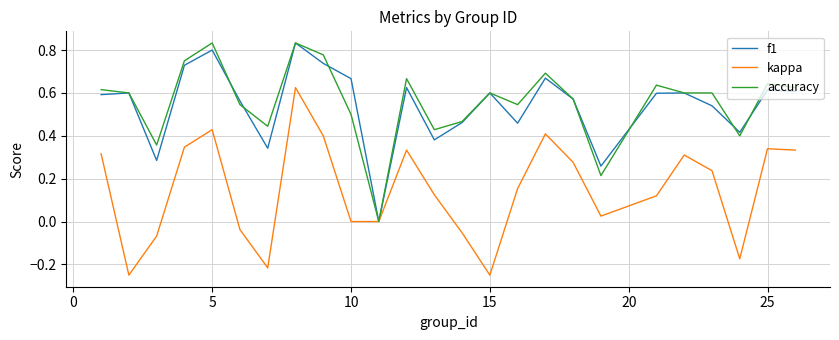

What is the minimum value shown in the chart?

-0.2